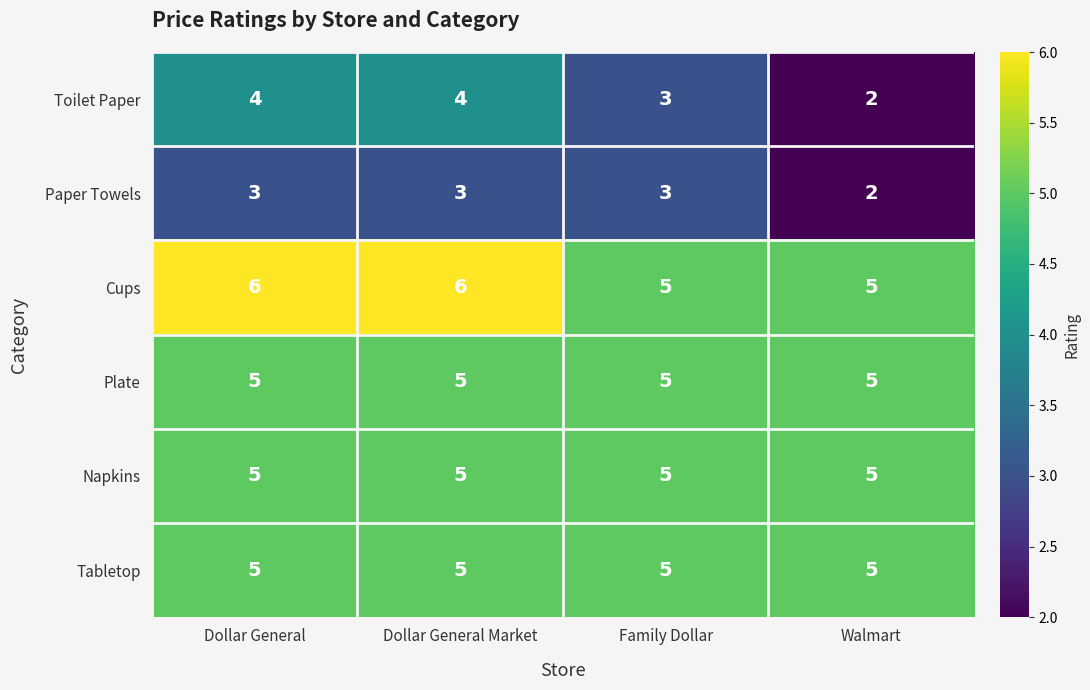

What is the smallest value displayed?

2